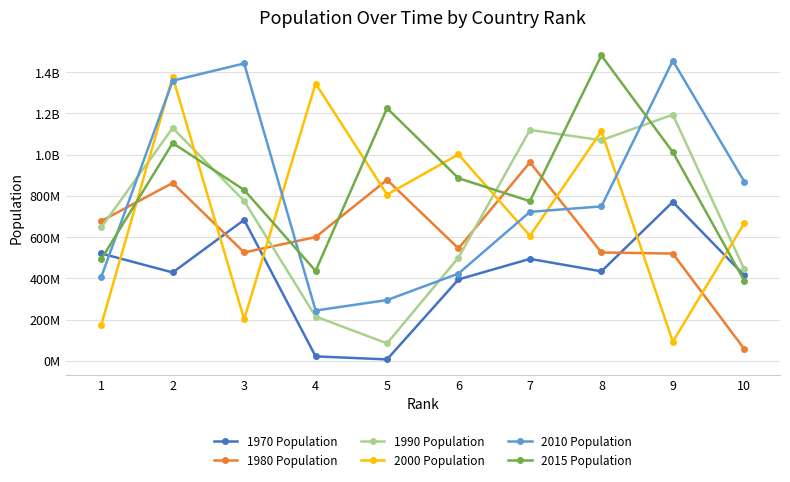

What are all the series names shown in the legend?

1970 Population, 1980 Population, 1990 Population, 2000 Population, 2010 Population, 2015 Population